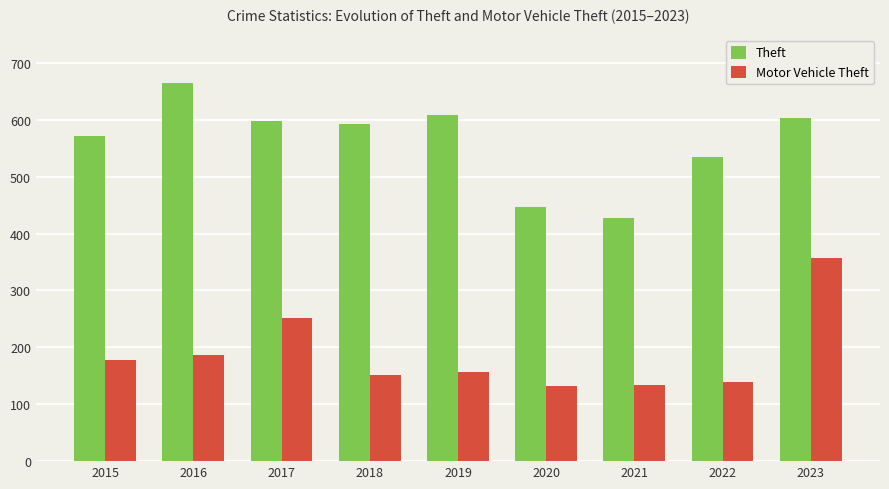

Between 2018 and 2021, which series saw the biggest shift?

Theft